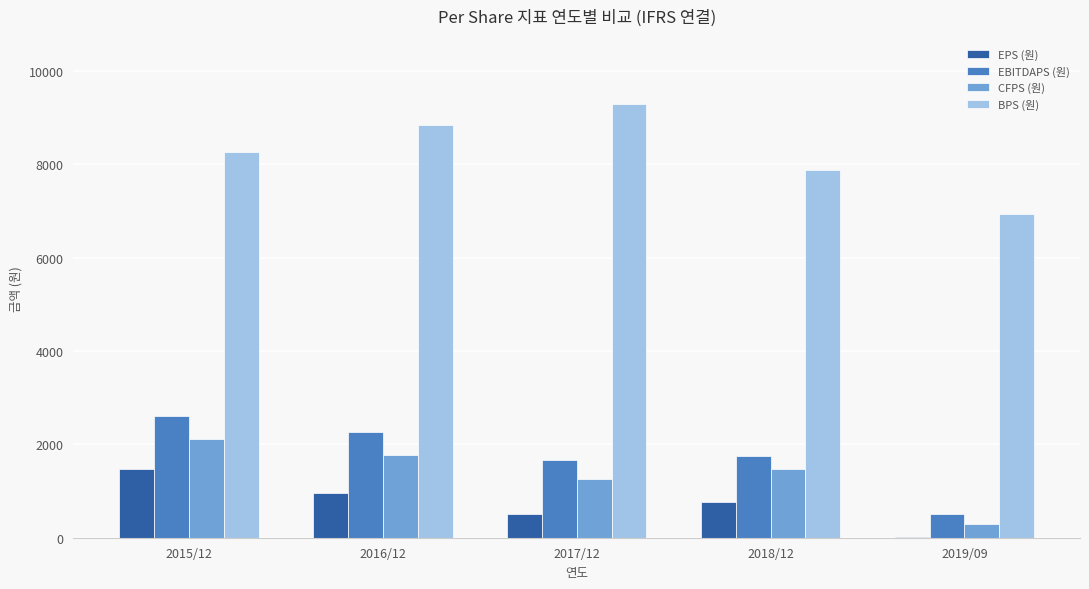

Is the value of EPS (원) at 2015/12 greater than the value of BPS (원) at 2017/12?

No